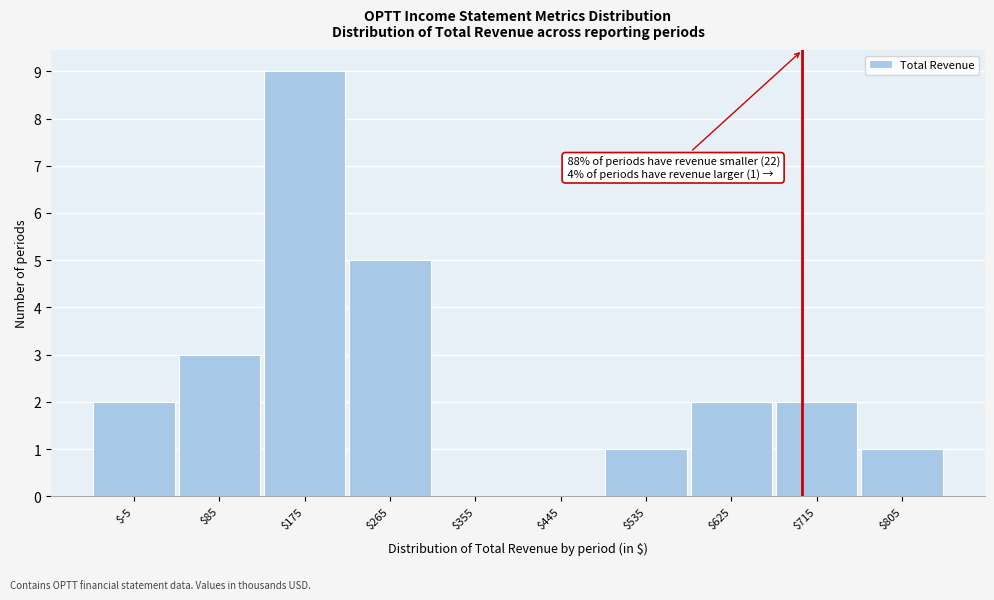

Over which range of the x-axis is the bar tallest?

130 to 220